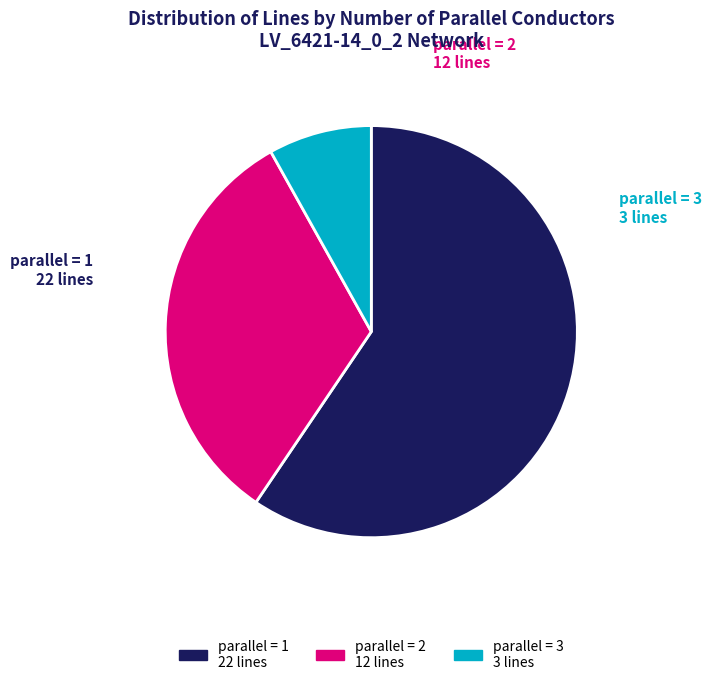

Is there a majority slice in this chart?

Yes